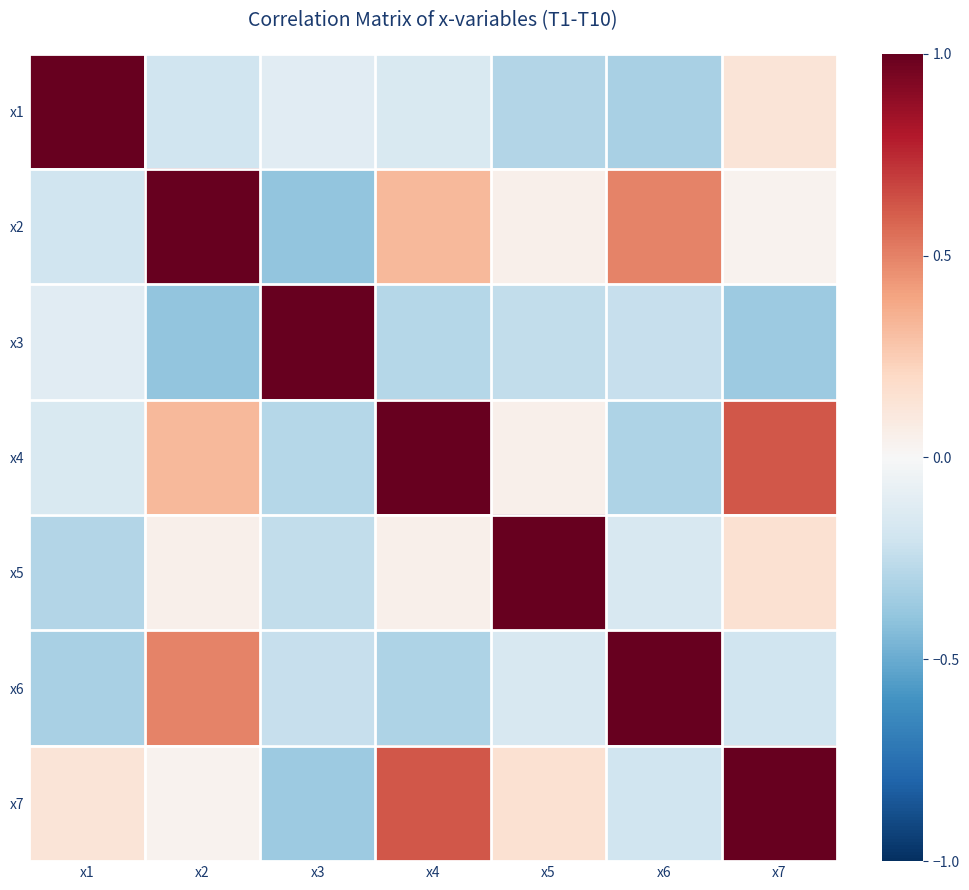

Rank the series by their maximum value, from highest to lowest.

x1, x2, x3, x5, x6, x7, x4